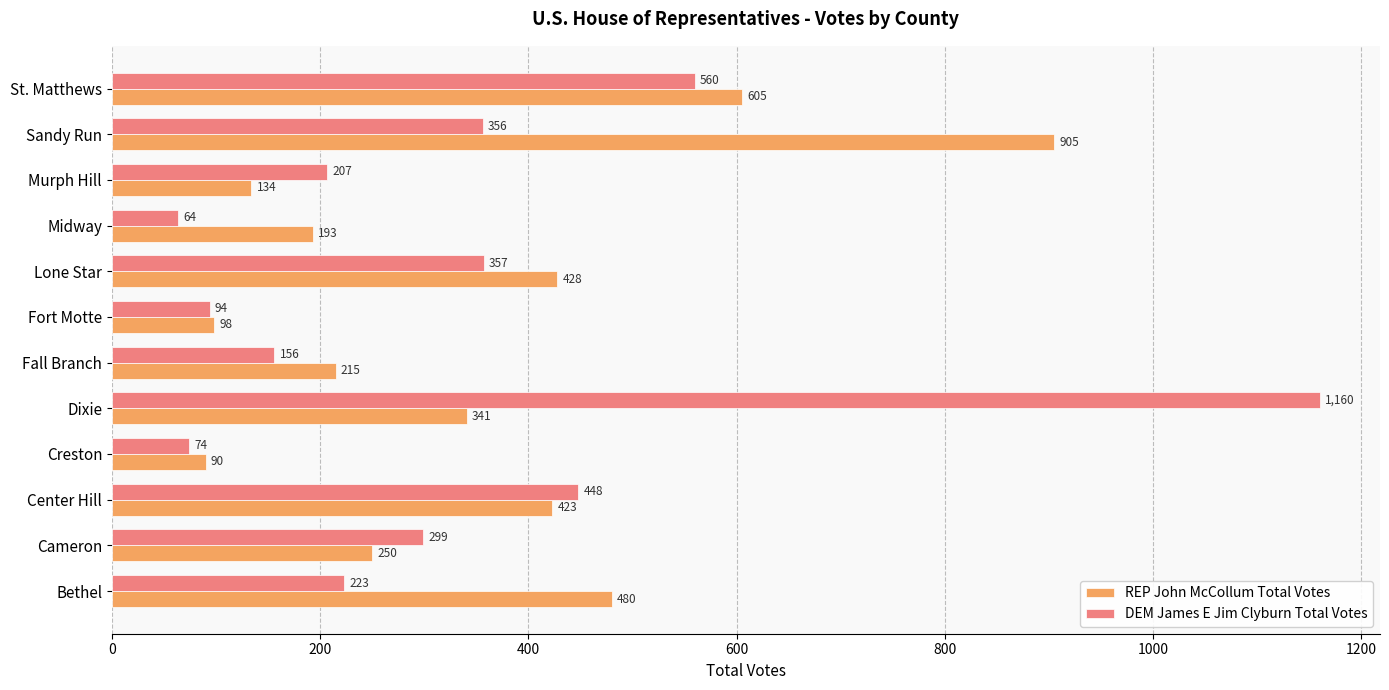

Which series has the largest range (max minus min)?

DEM James E Jim Clyburn Total Votes